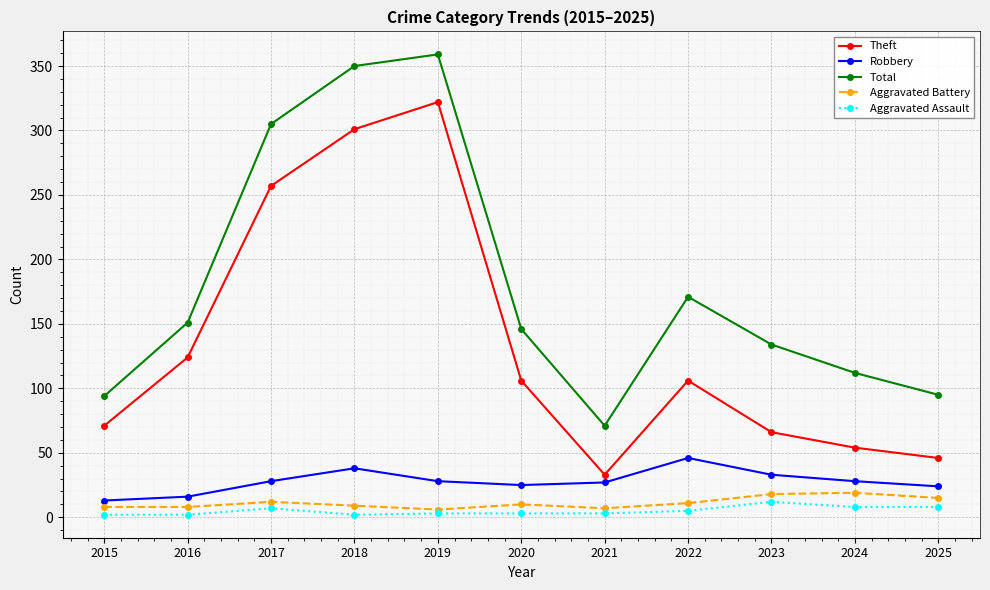

Which series has the largest total across all categories?

Total